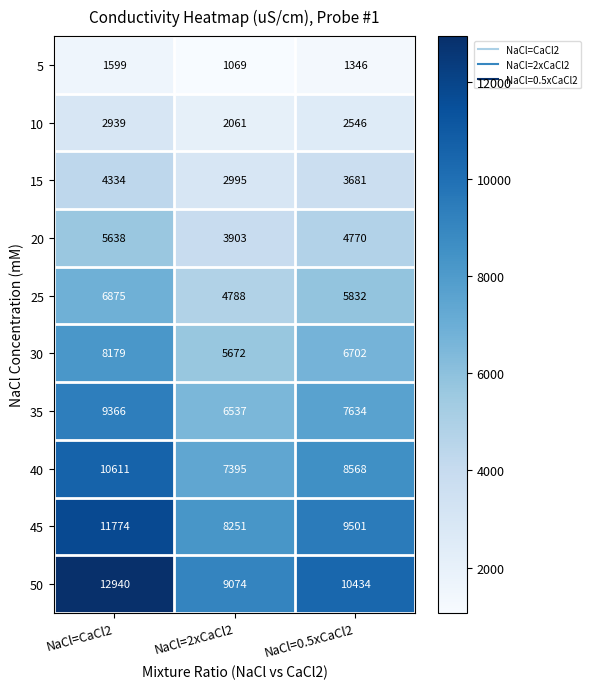

List the series in order of their peak value, highest first.

50, 45, 40, 35, 30, 25, 20, 15, 10, 5